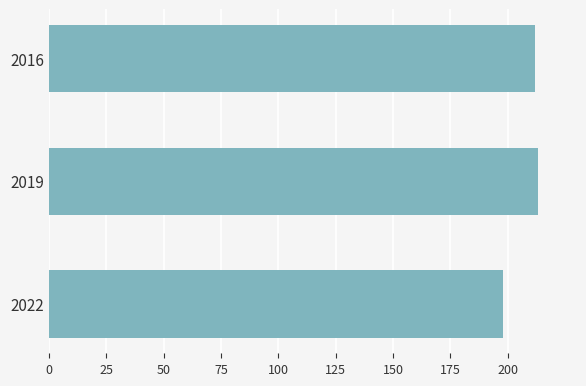

What is the difference between the maximum and second lowest values?

1